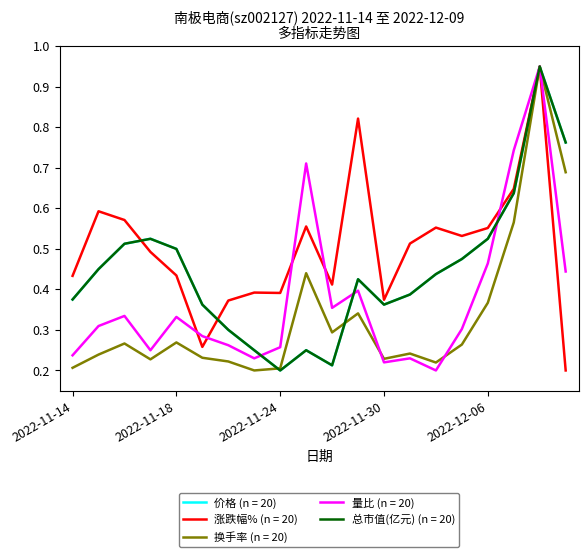

What are all the series names shown in the legend?

价格 (n = 20), 涨跌幅% (n = 20), 换手率 (n = 20), 量比 (n = 20), 总市值(亿元) (n = 20)